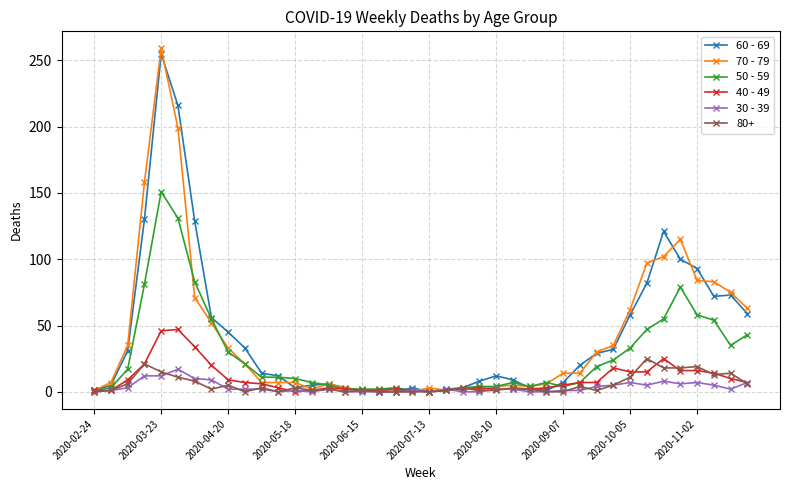

True or false: 40 - 49 has more than 1 interior local peaks.

True